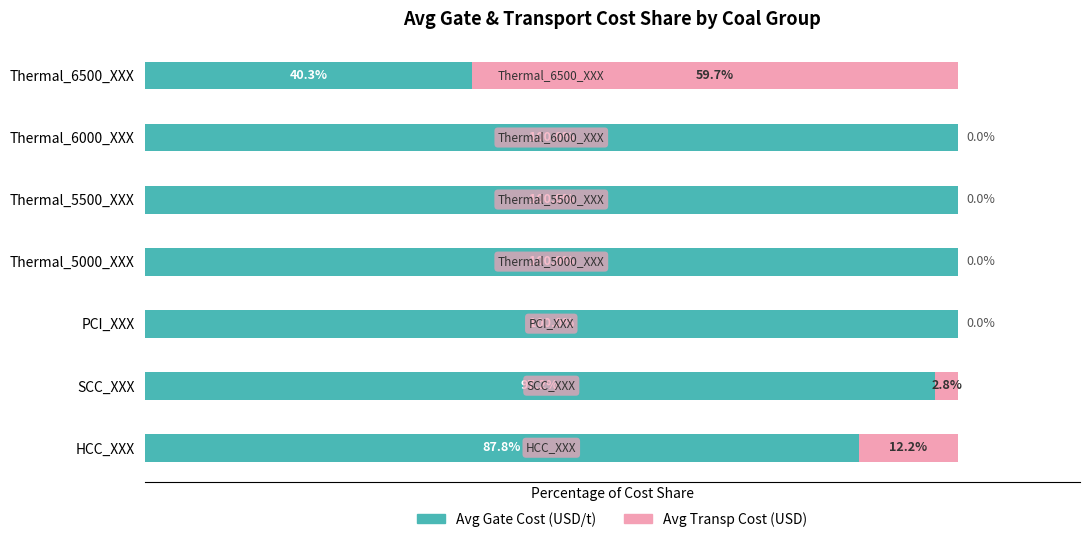

What are all the series names shown in the legend?

Avg Gate Cost (USD/t), Avg Transp Cost (USD)